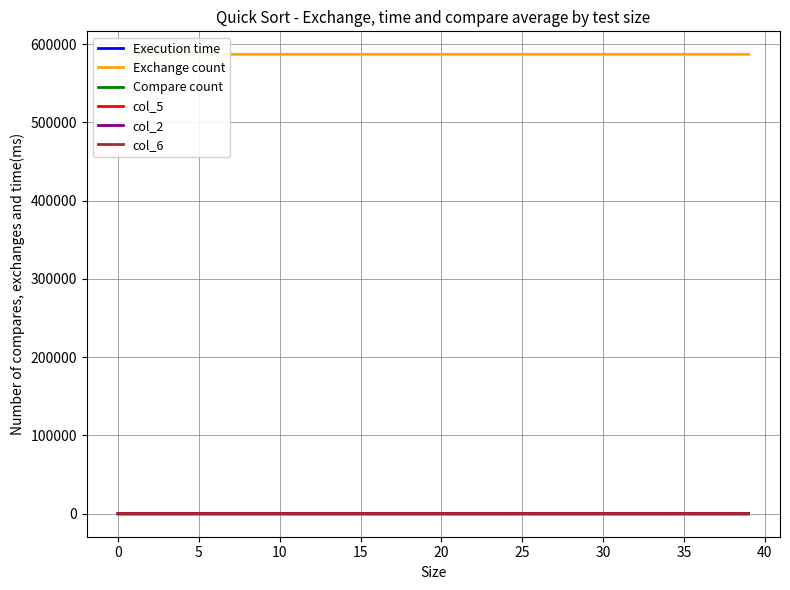

The value of col_5 at 34 is 0.3. True or false?

True